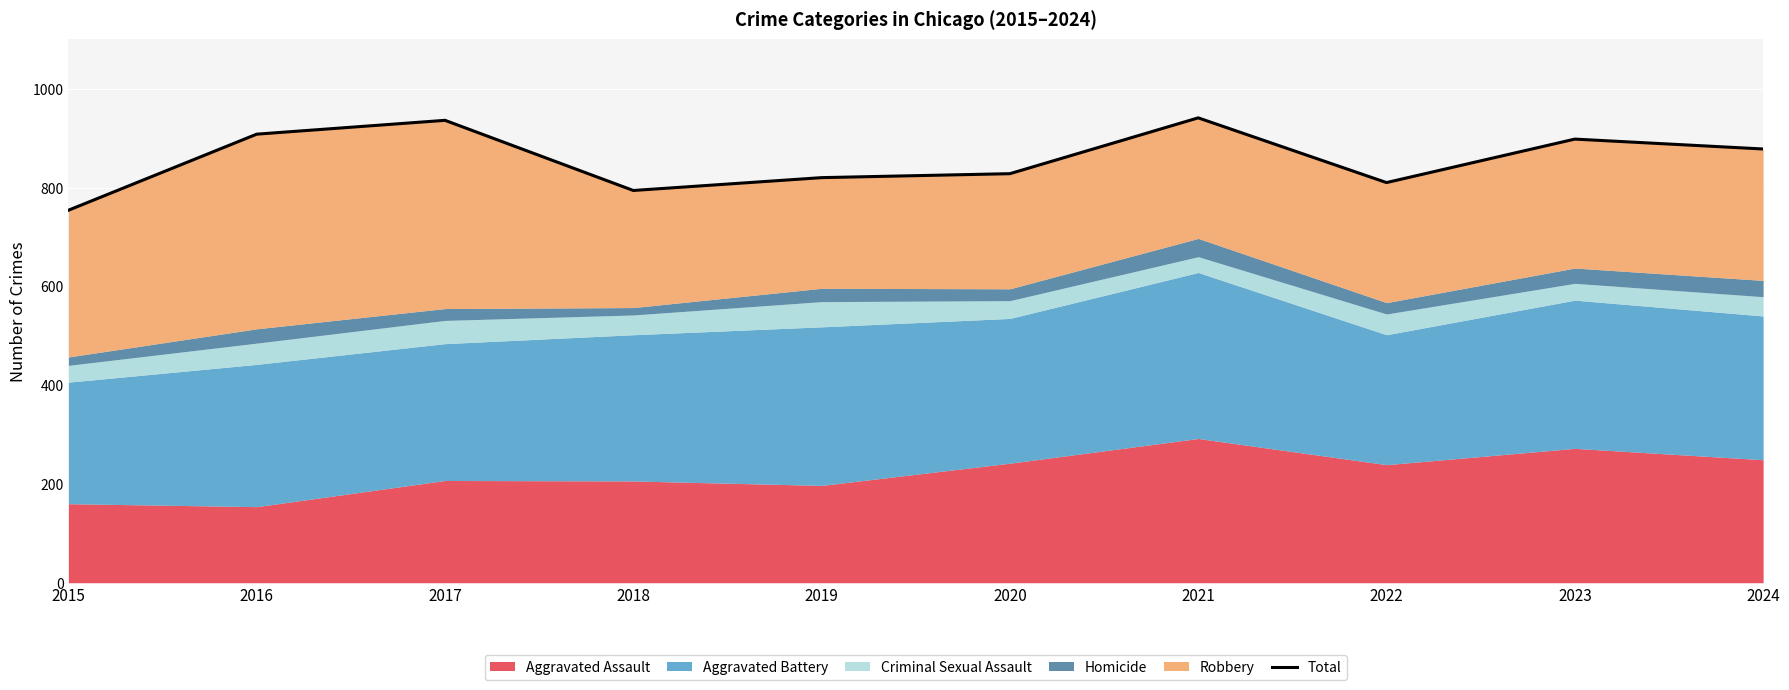

The chart shows a value of 820 at 2019. True or false?

True